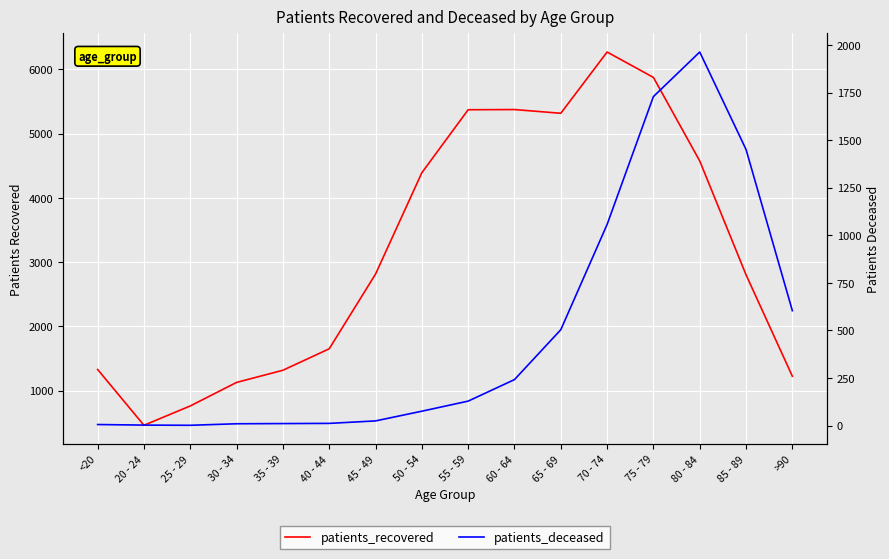

Reading left to right, extract all data points from this chart.

patients_recovered: 1330	462	763	1129	1318	1652	2814	4391	5371	5374	5316	6269	5874	4574	2803	1225
patients_deceased: 6	3	2	10	11	12	25	76	129	242	504	1057	1729	1963	1451	604